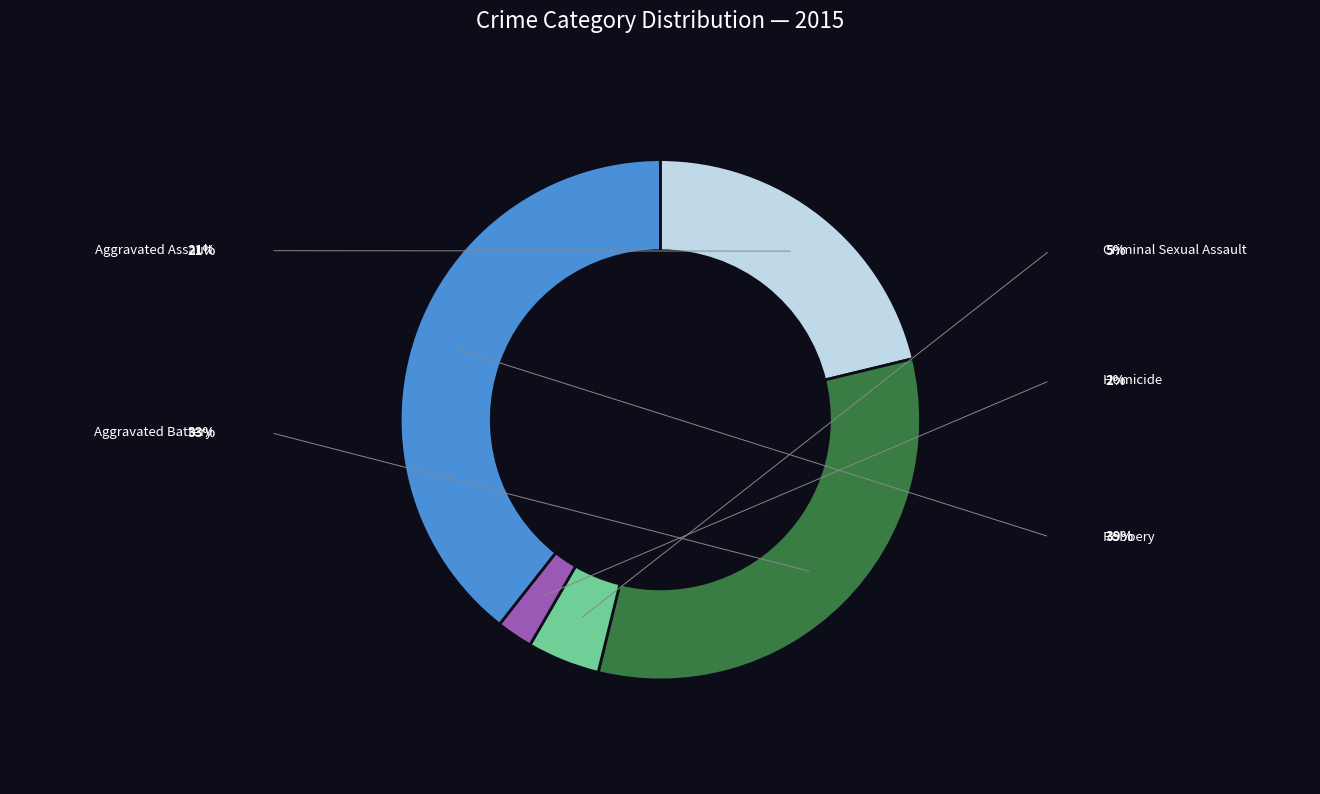

To the nearest percent, what is the difference between the largest and smallest slice percentages?

37%